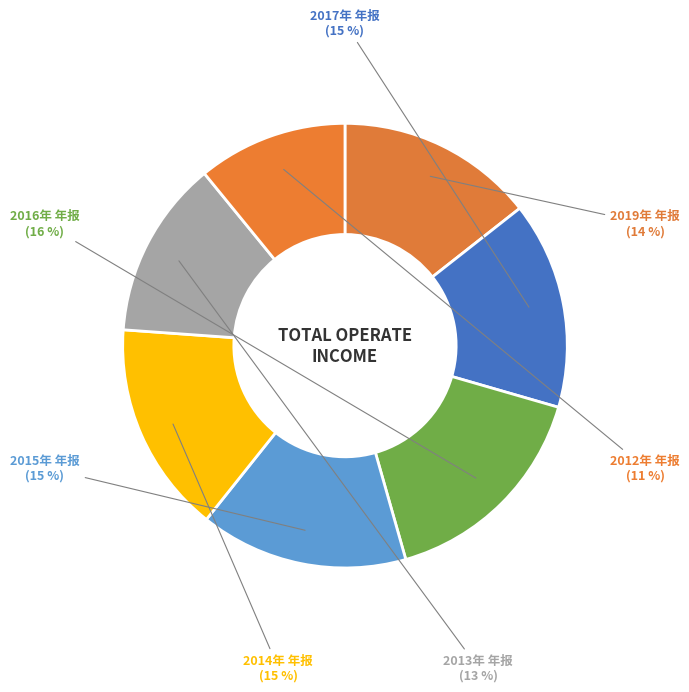

Count the number of slices in the pie.

7